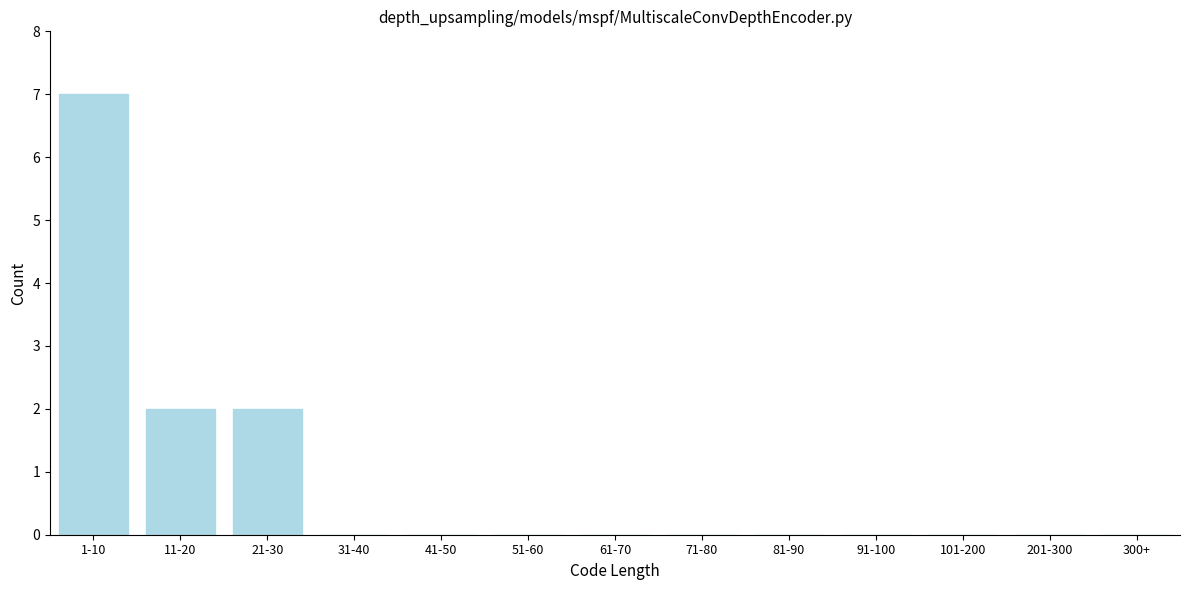

Reading left to right, extract all data points from this chart.

1-10=7	11-20=2	21-30=2	31-40=0	41-50=0	51-60=0	61-70=0	71-80=0	81-90=0	91-100=0	101-200=0	201-300=0	300+=0